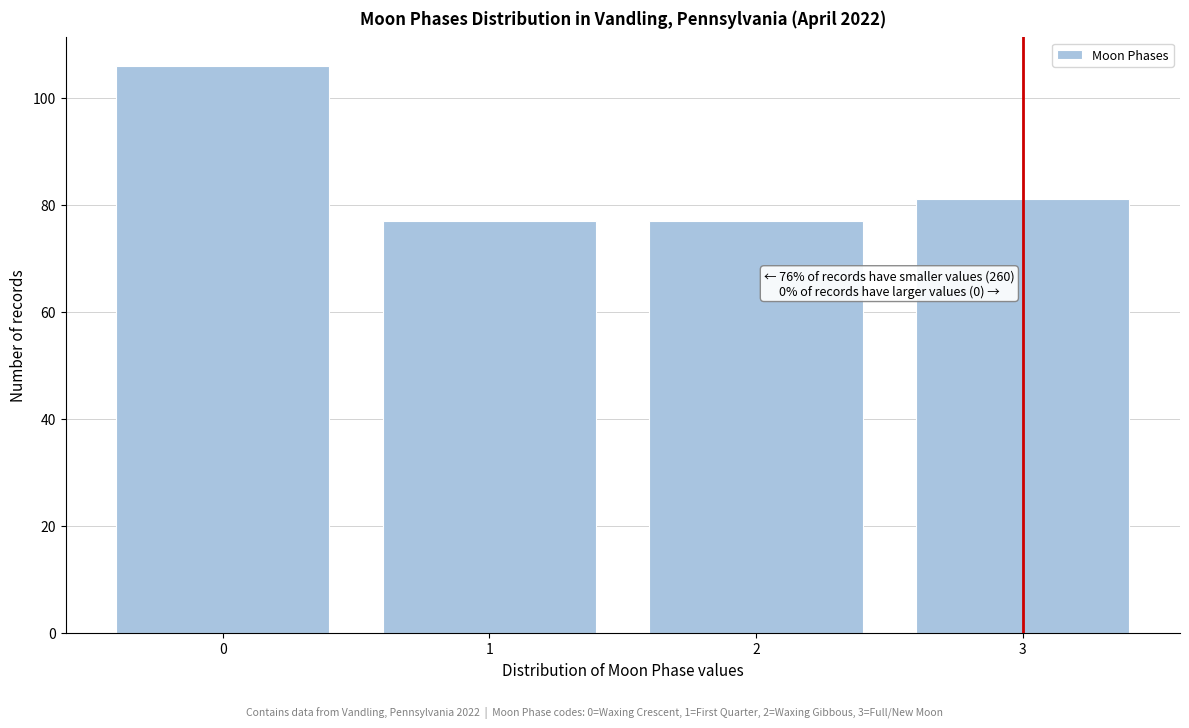

Reading left to right, what are all the values shown in this chart?

0=106	1=77	2=77	3=81